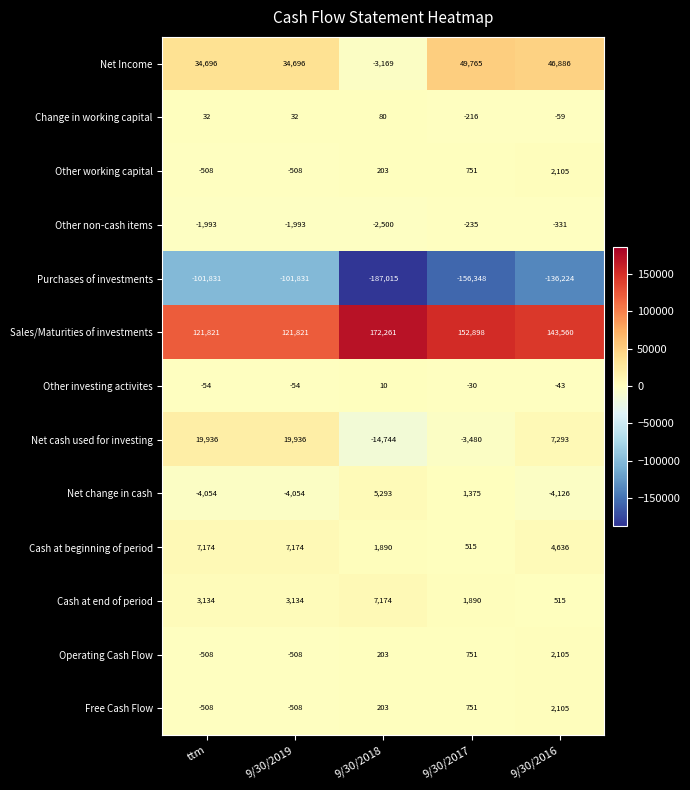

Which category has the highest value across all series?

9/30/2018